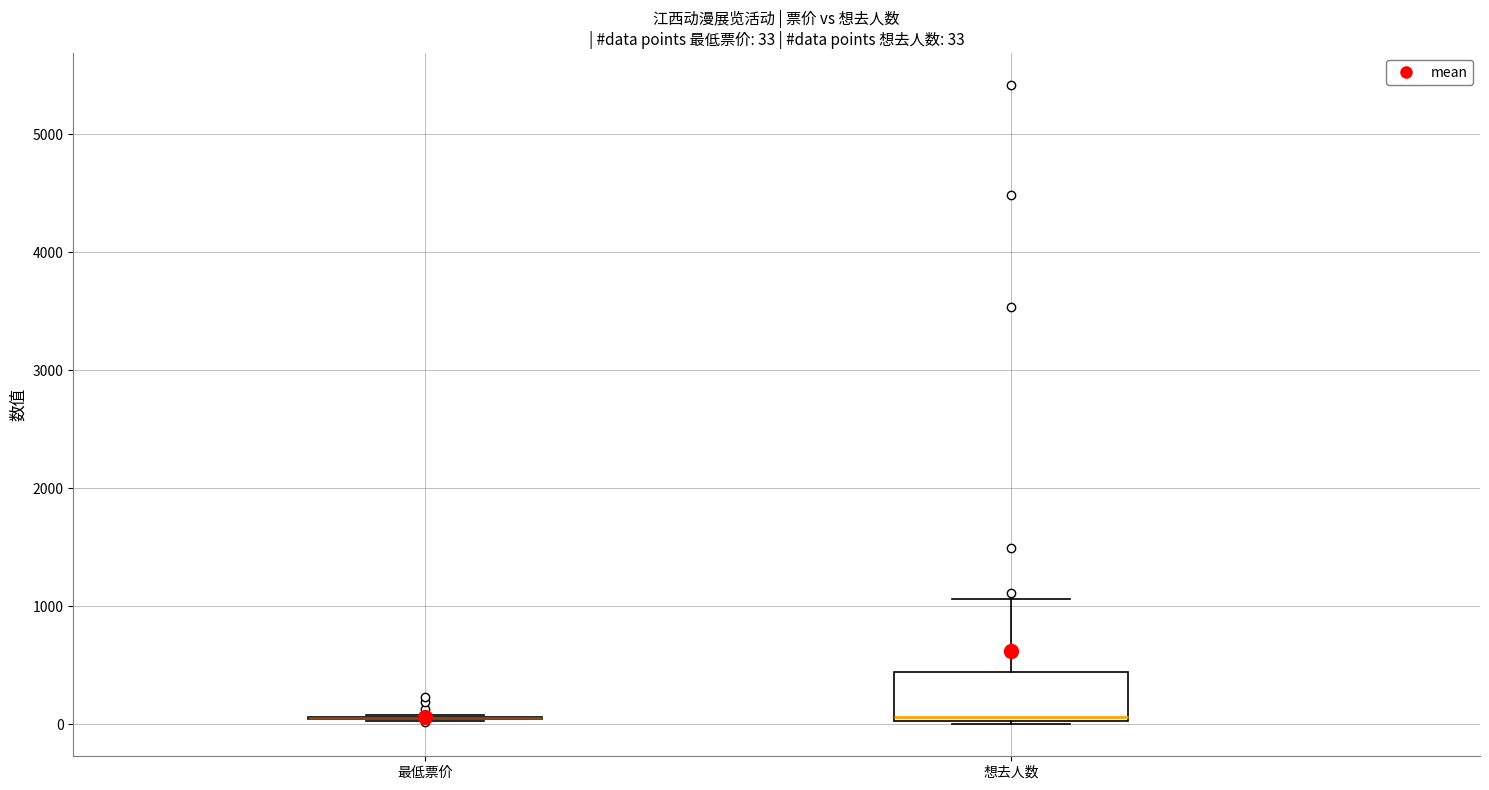

Which box is the tallest, from its lower edge to its upper edge?

想去人数